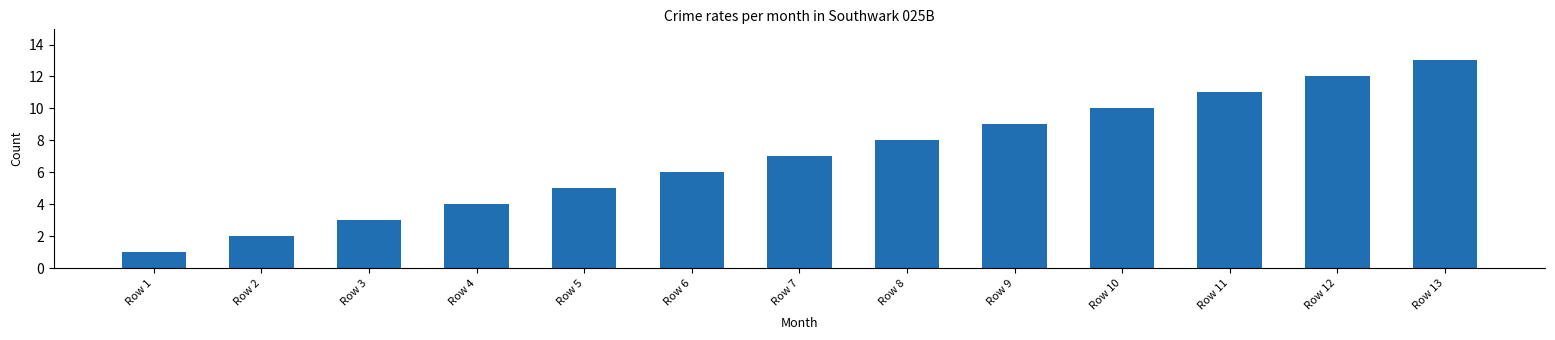

What is the change in value from Row 7 to Row 10?

+3